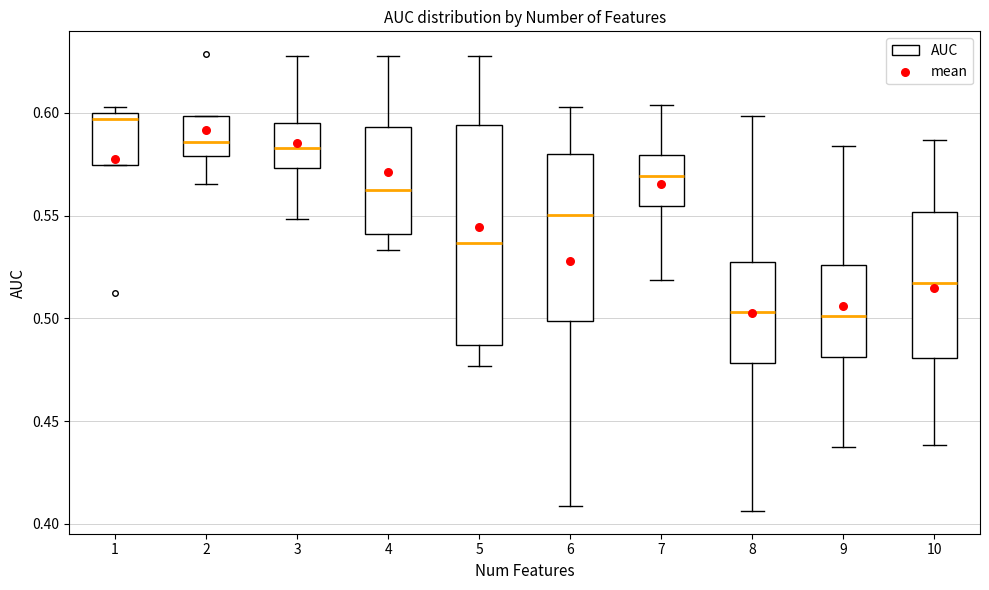

Reading left to right, transcribe this box plot: for each box, give where its median line is, the range the box spans, and where its two whiskers end, as read against the y-axis. The values are not printed on the chart, so give them approximately, as read against the axis.

1: median 0.595, box 0.575 to 0.600, whiskers 0.575 to 0.605
2: median 0.585, box 0.580 to 0.600, whiskers 0.565 to 0.600
3: median 0.585, box 0.575 to 0.595, whiskers 0.550 to 0.625
4: median 0.560, box 0.540 to 0.595, whiskers 0.535 to 0.625
5: median 0.535, box 0.485 to 0.595, whiskers 0.475 to 0.630
6: median 0.550, box 0.500 to 0.580, whiskers 0.410 to 0.605
7: median 0.570, box 0.555 to 0.580, whiskers 0.520 to 0.605
8: median 0.505, box 0.480 to 0.525, whiskers 0.405 to 0.600
9: median 0.500, box 0.480 to 0.525, whiskers 0.435 to 0.585
10: median 0.515, box 0.480 to 0.550, whiskers 0.440 to 0.585